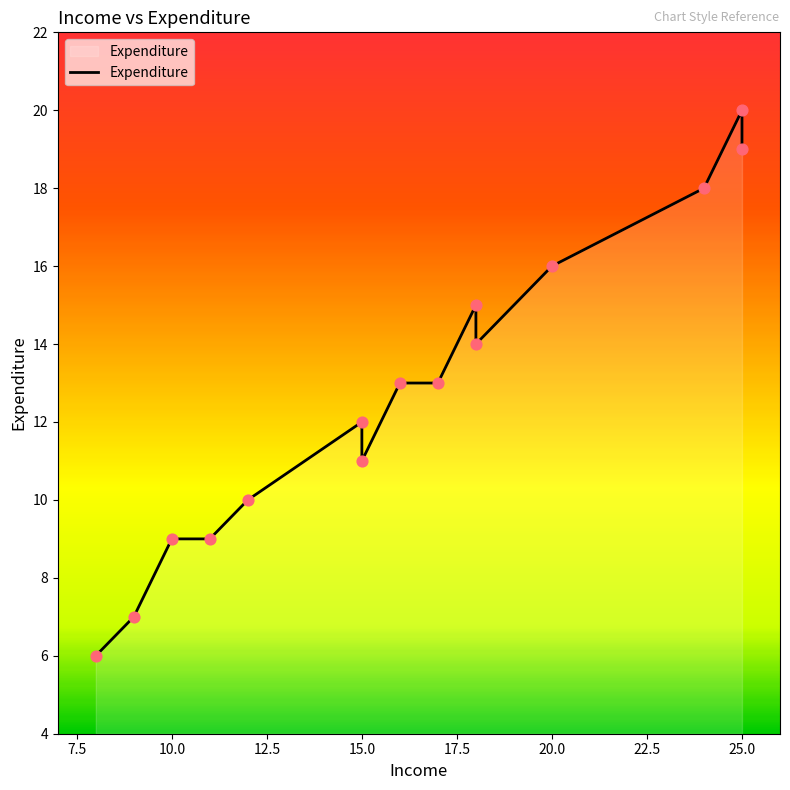

What is the change in value from 8 to 25?

+14